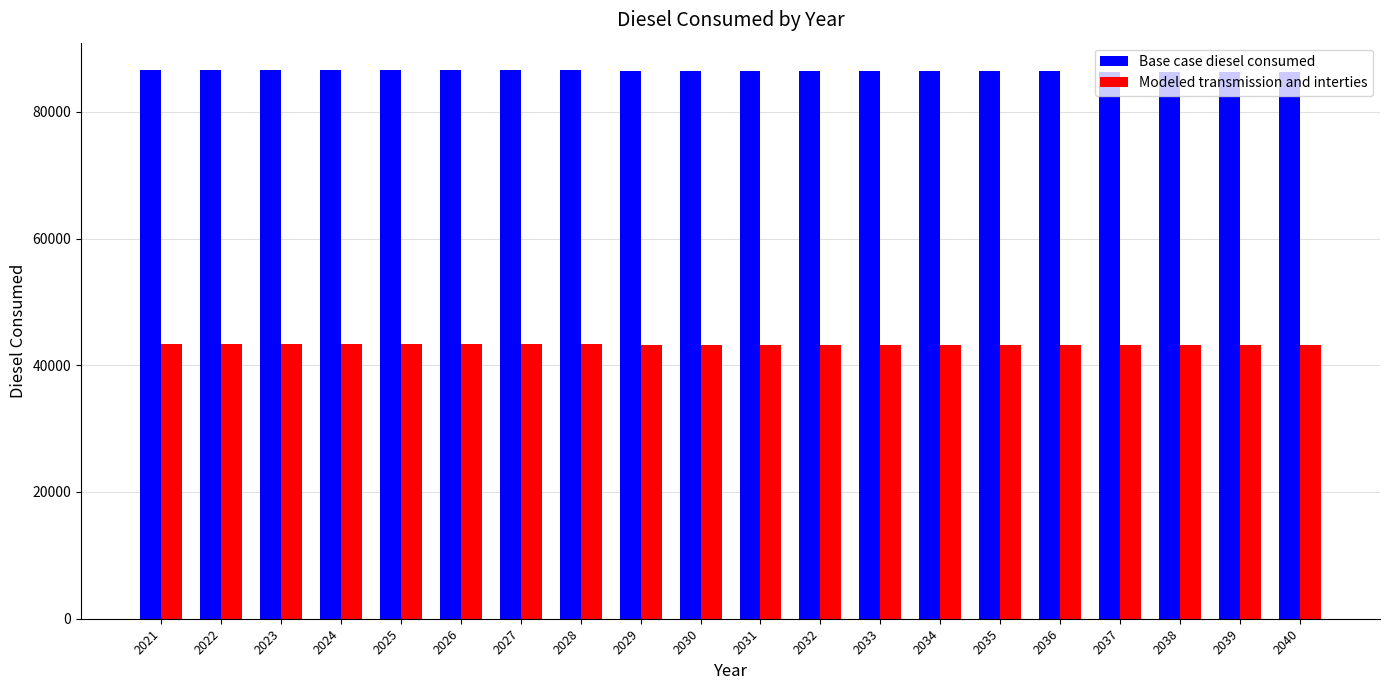

What is the difference between the highest and lowest values at 2034?

43205.0